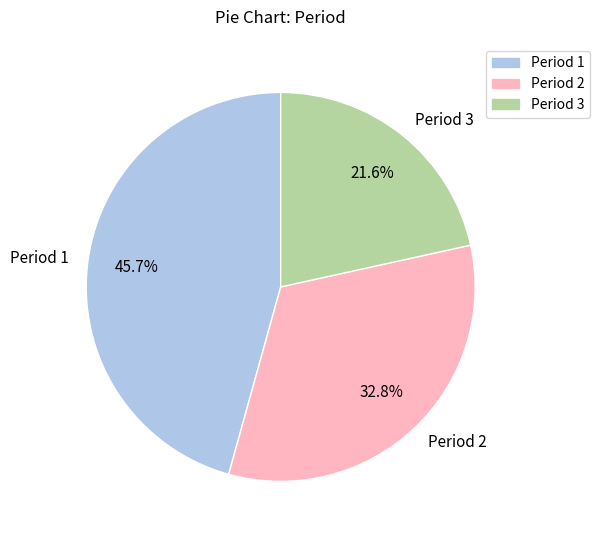

Is Period 1 the majority of the pie?

No